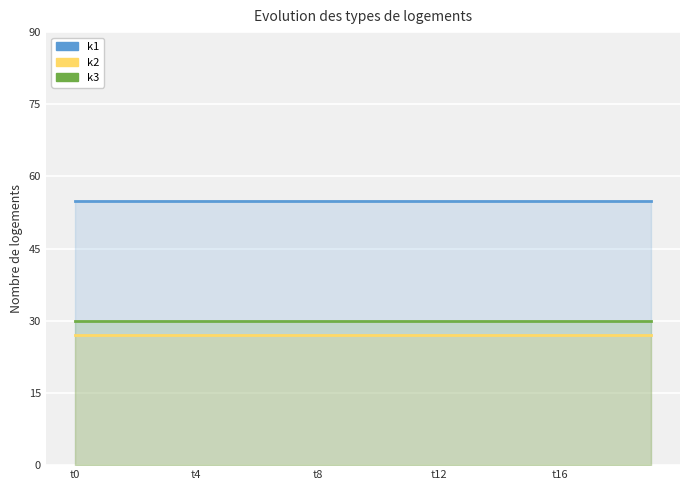

Which series changed the most between 14 and 19?

k1